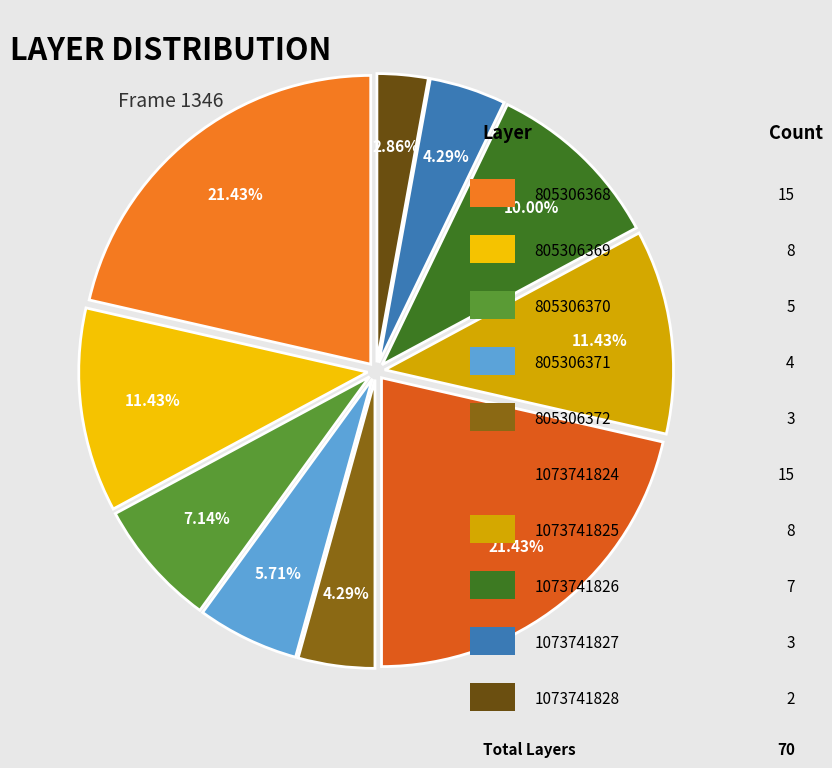

Is there a majority slice in this chart?

No